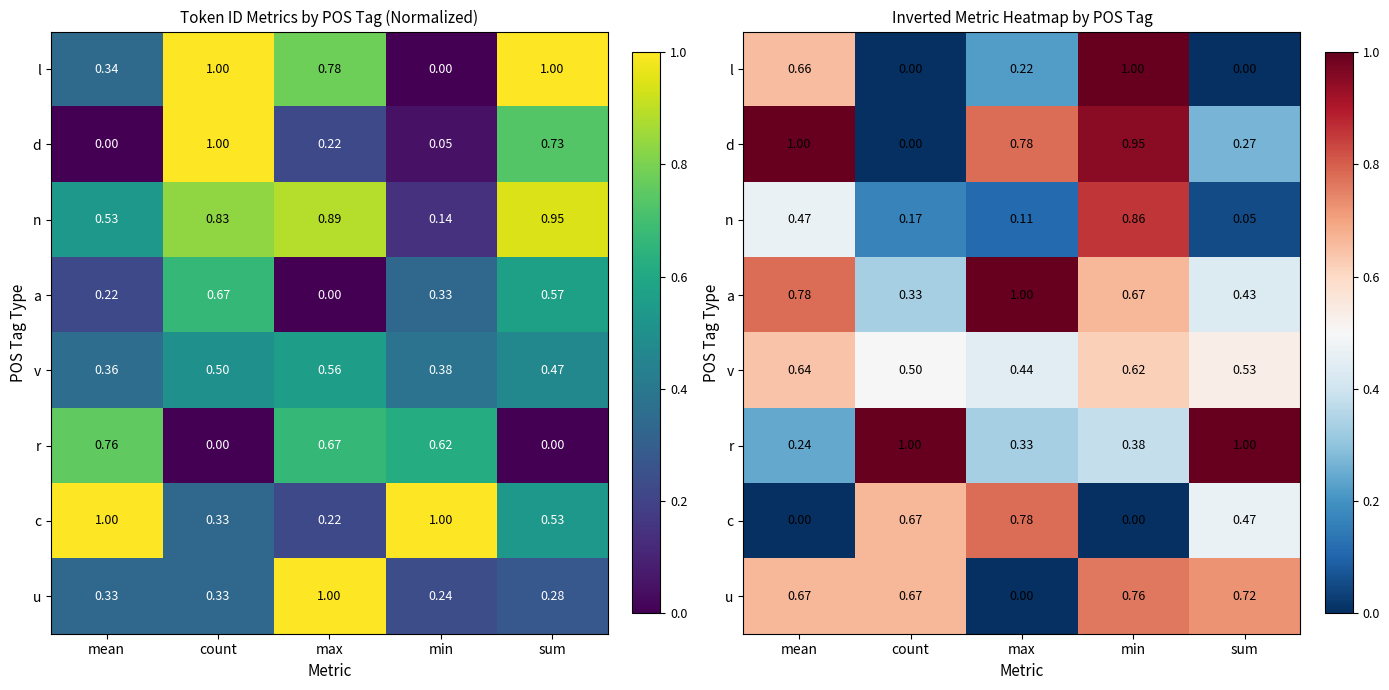

The r series shows 1.0 at count. True or false?

True